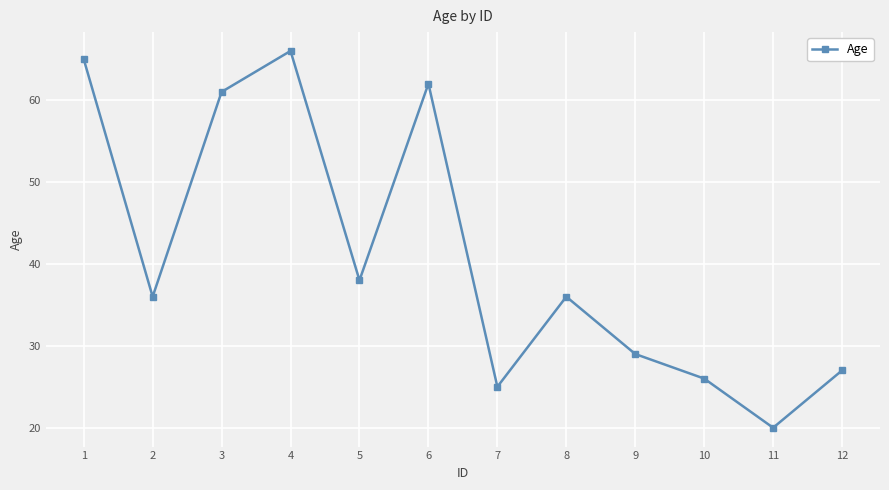

How many data points does each series have?

12